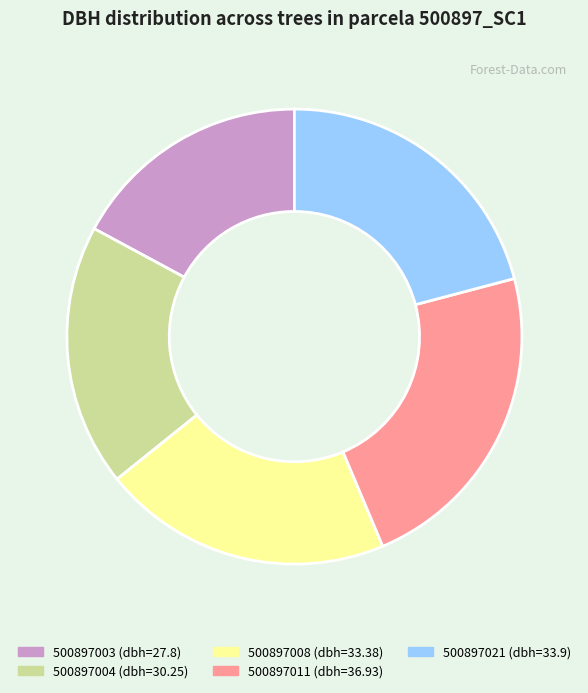

Is there any slice that represents more than half of the pie?

No